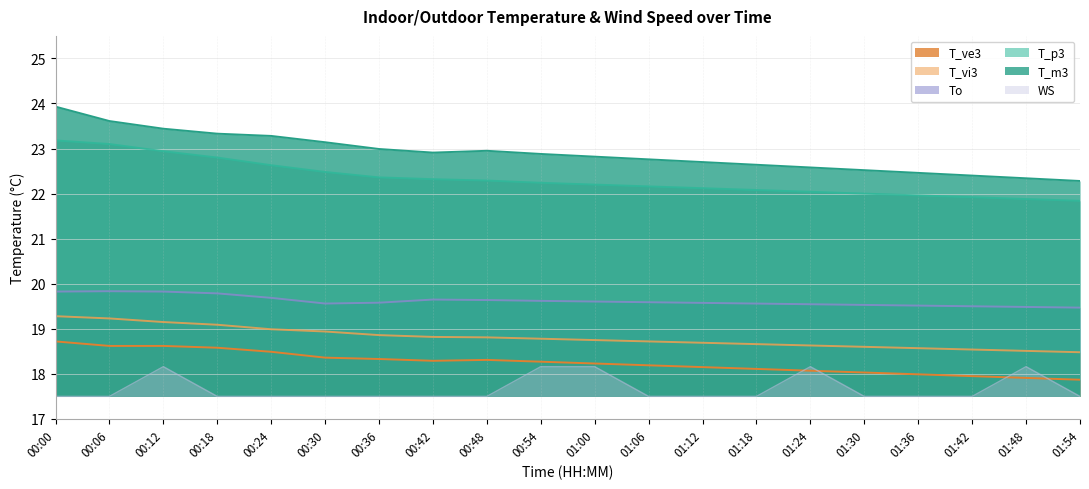

Reading right to left, transcribe all the data shown in this chart.

T_p3: 01:54=21.8	01:48=21.9	01:42=21.9	01:36=22.0	01:30=22.0	01:24=22.0	01:18=22.1	01:12=22.1	01:06=22.2	01:00=22.2	00:54=22.2	00:48=22.3	00:42=22.3	00:36=22.4	00:30=22.5	00:24=22.6	00:18=22.8	00:12=22.9	00:06=23.1	00:00=23.2
T_m3: 01:54=22.3	01:48=22.3	01:42=22.4	01:36=22.5	01:30=22.5	01:24=22.6	01:18=22.6	01:12=22.7	01:06=22.8	01:00=22.8	00:54=22.9	00:48=22.9	00:42=22.9	00:36=23.0	00:30=23.1	00:24=23.3	00:18=23.3	00:12=23.4	00:06=23.6	00:00=23.9
T_vi3: 01:54=18.5	01:48=18.5	01:42=18.5	01:36=18.6	01:30=18.6	01:24=18.6	01:18=18.7	01:12=18.7	01:06=18.7	01:00=18.8	00:54=18.8	00:48=18.8	00:42=18.8	00:36=18.9	00:30=18.9	00:24=19.0	00:18=19.1	00:12=19.1	00:06=19.2	00:00=19.3
T_ve3: 01:54=17.9	01:48=17.9	01:42=17.9	01:36=18.0	01:30=18.0	01:24=18.1	01:18=18.1	01:12=18.1	01:06=18.2	01:00=18.2	00:54=18.3	00:48=18.3	00:42=18.3	00:36=18.3	00:30=18.4	00:24=18.5	00:18=18.6	00:12=18.6	00:06=18.6	00:00=18.7
To: 01:54=19.5	01:48=19.5	01:42=19.5	01:36=19.5	01:30=19.5	01:24=19.5	01:18=19.6	01:12=19.6	01:06=19.6	01:00=19.6	00:54=19.6	00:48=19.6	00:42=19.6	00:36=19.6	00:30=19.6	00:24=19.7	00:18=19.8	00:12=19.8	00:06=19.8	00:00=19.8
WS: 01:54=17.5	01:48=18.2	01:42=17.5	01:36=17.5	01:30=17.5	01:24=18.2	01:18=17.5	01:12=17.5	01:06=17.5	01:00=18.2	00:54=18.2	00:48=17.5	00:42=17.5	00:36=17.5	00:30=17.5	00:24=17.5	00:18=17.5	00:12=18.2	00:06=17.5	00:00=17.5